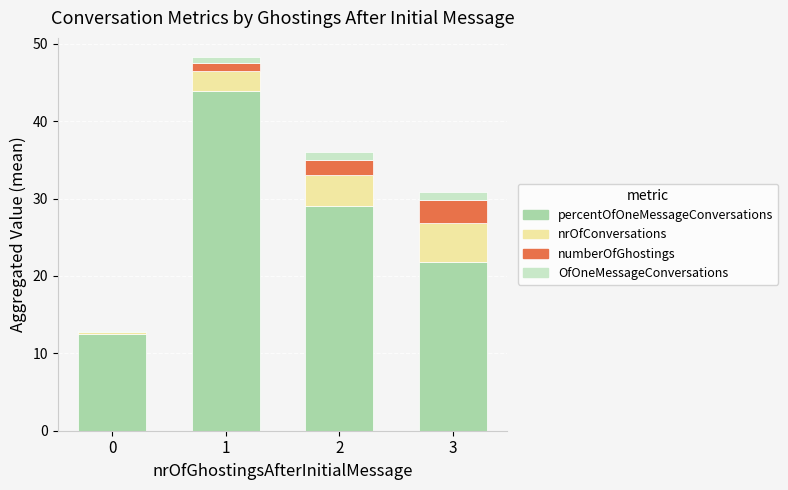

At which label does nrOfConversations first exceed 4?

3